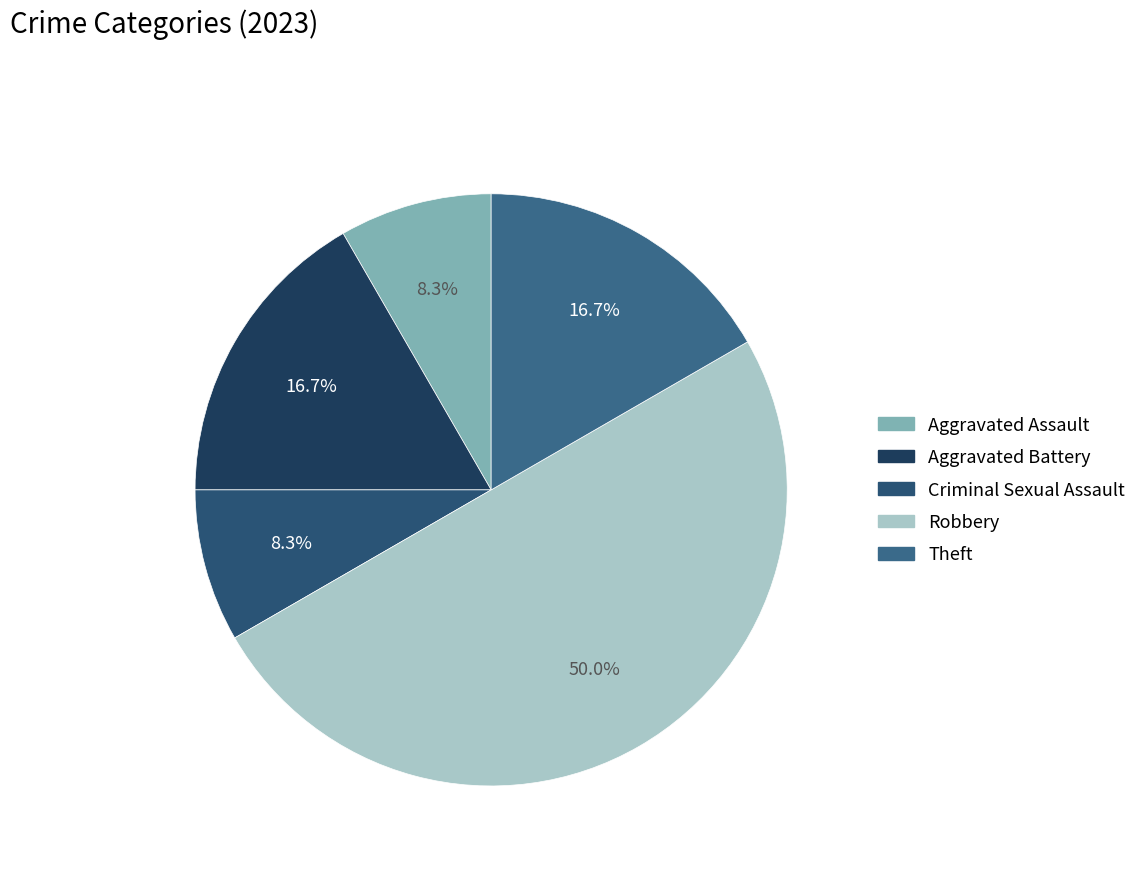

How many segments does this pie chart have?

5